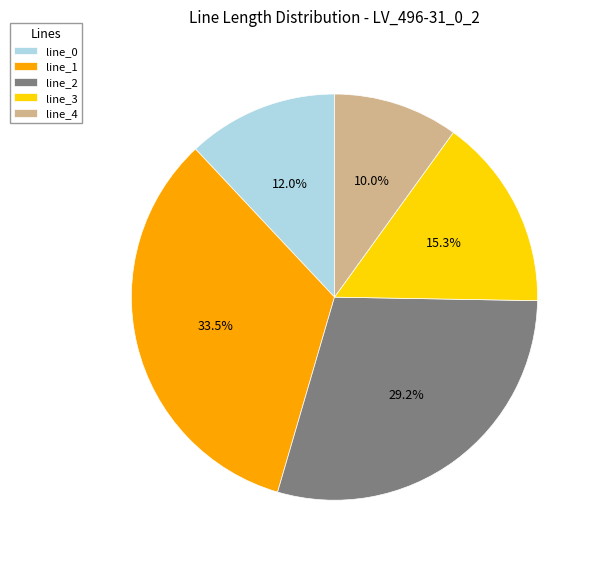

Does any single category account for the majority?

No